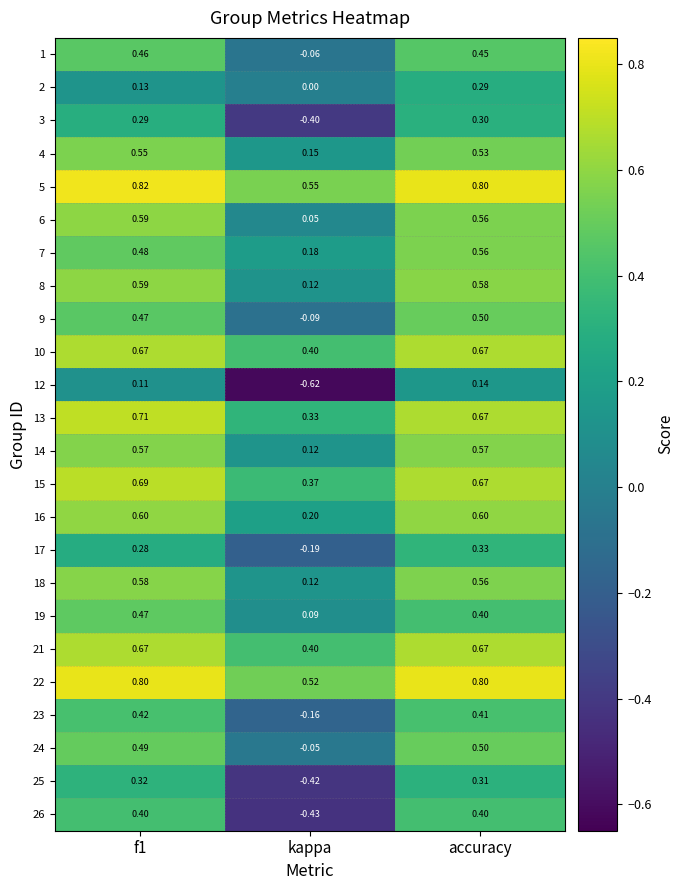

Count the number of categories in the chart.

3